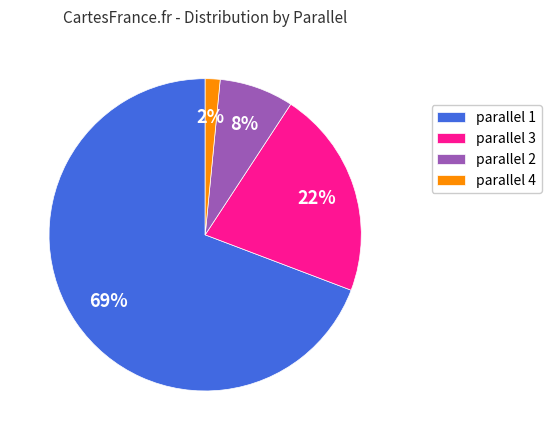

What is the largest slice in the pie chart?

parallel 1